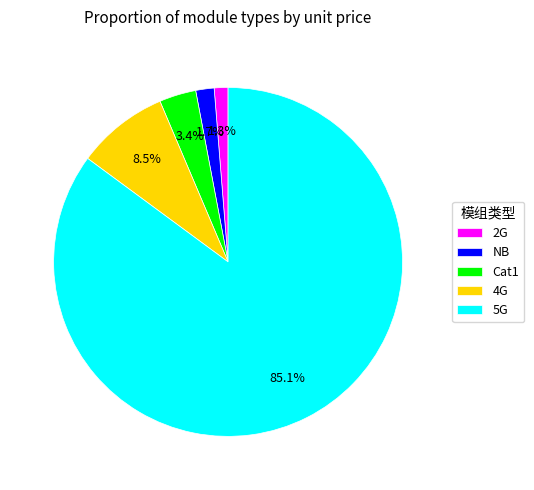

To the nearest percent, what percentage of the pie is NB?

2%